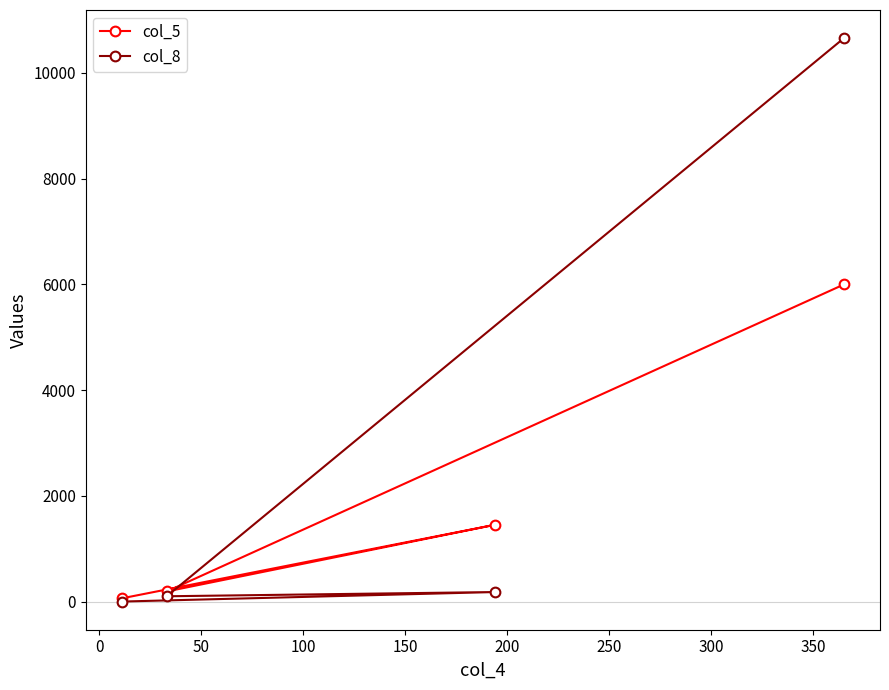

What is the value of the col_5 point at the 2nd from the left?

191